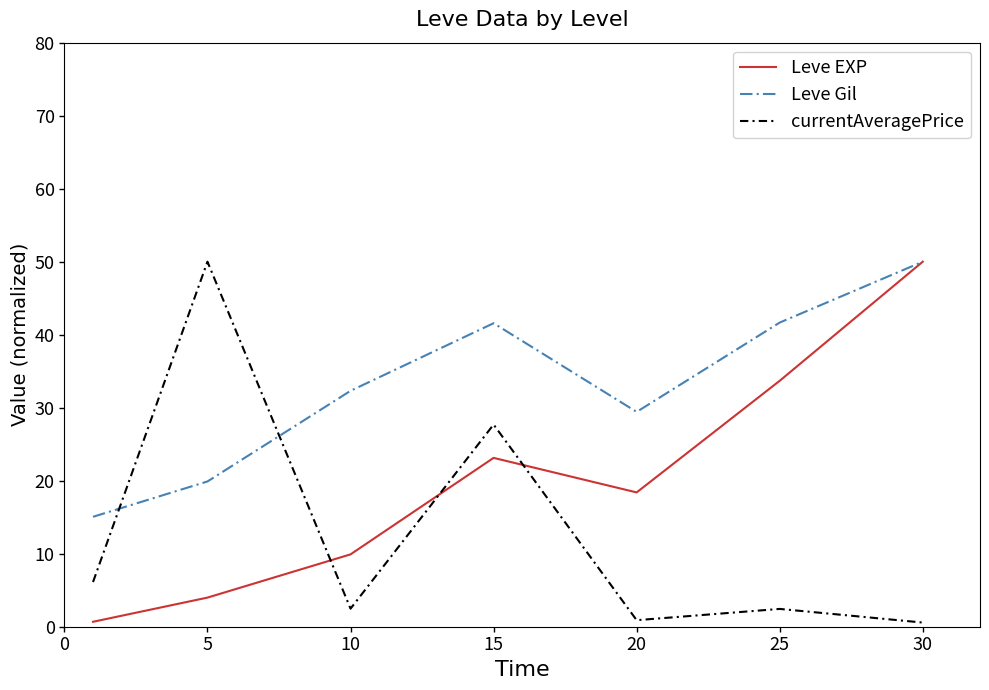

How many times do Leve Gil and currentAveragePrice cross each other?

2